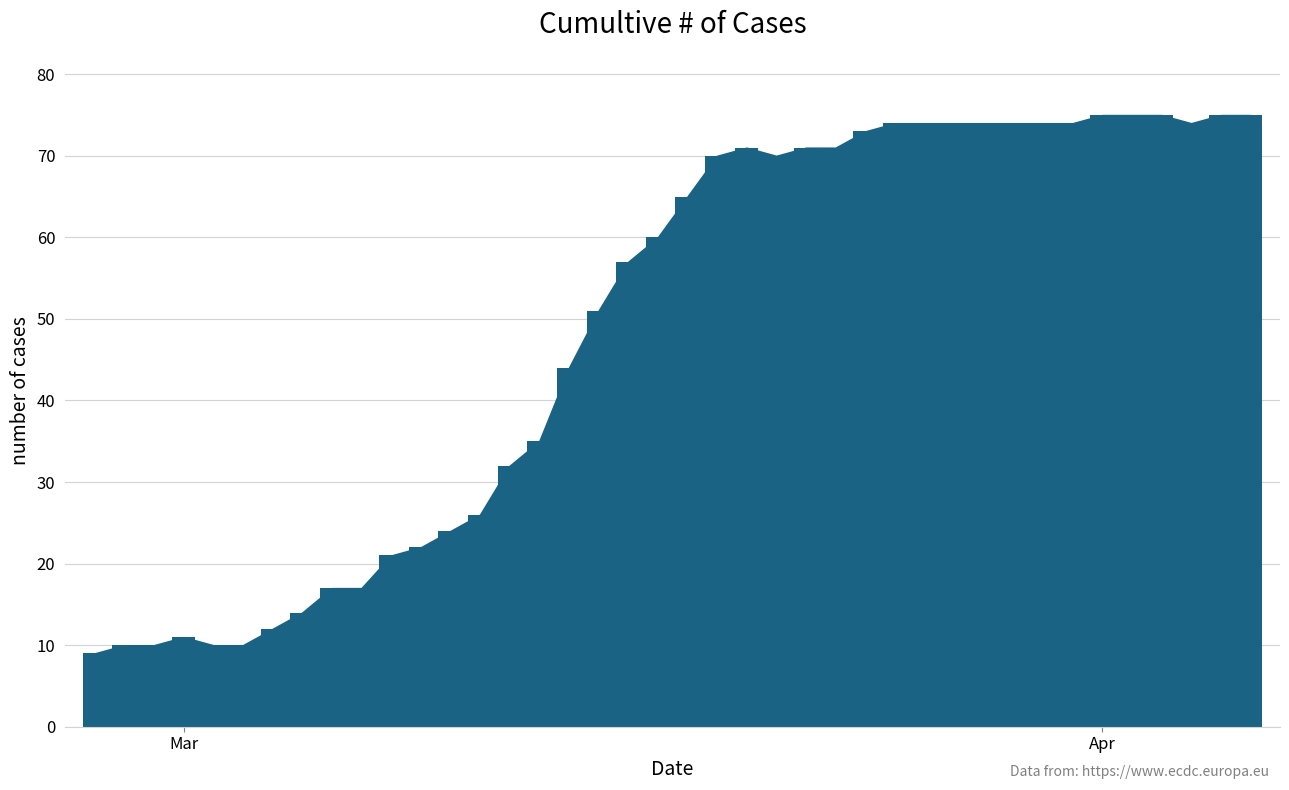

Does the chart contain any negative values?

No